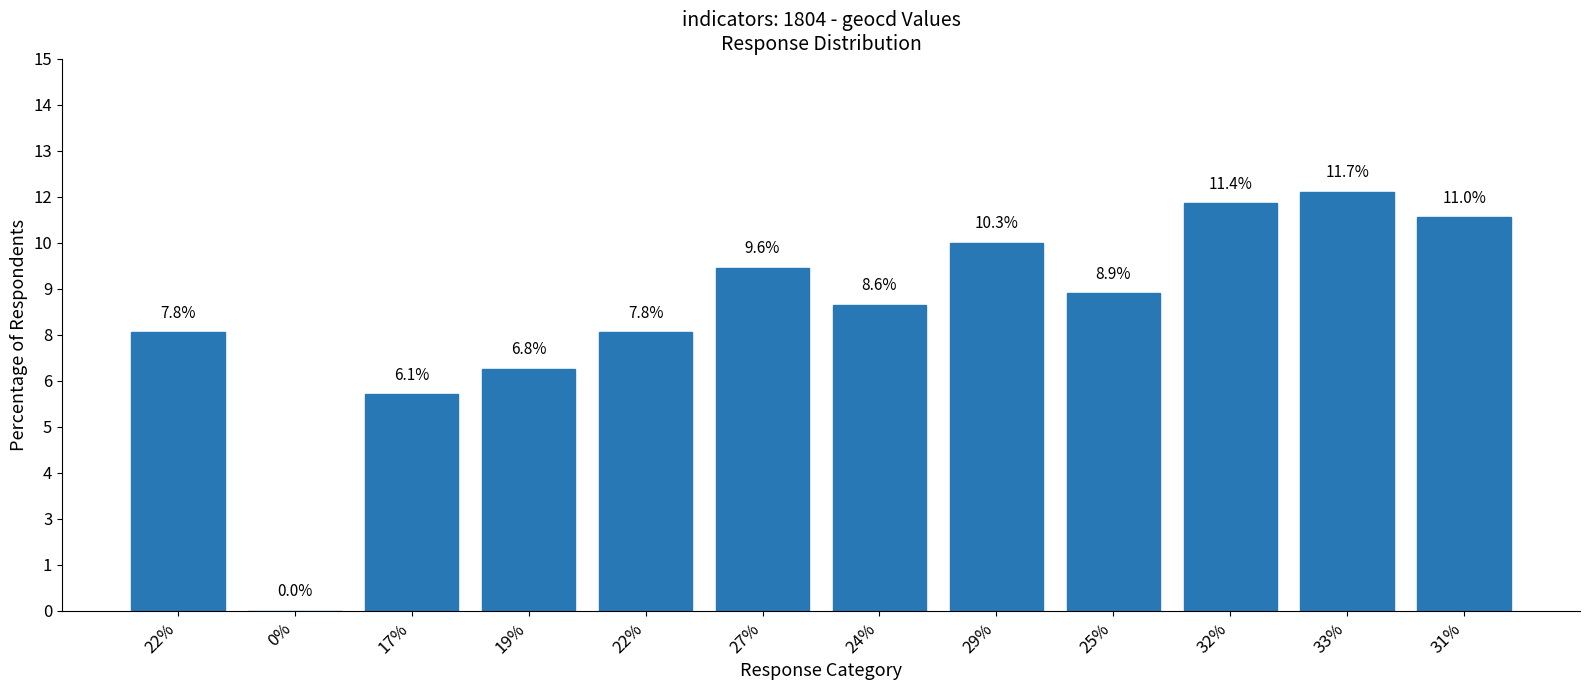

The chart shows a value of 290 at 32%. True or false?

False